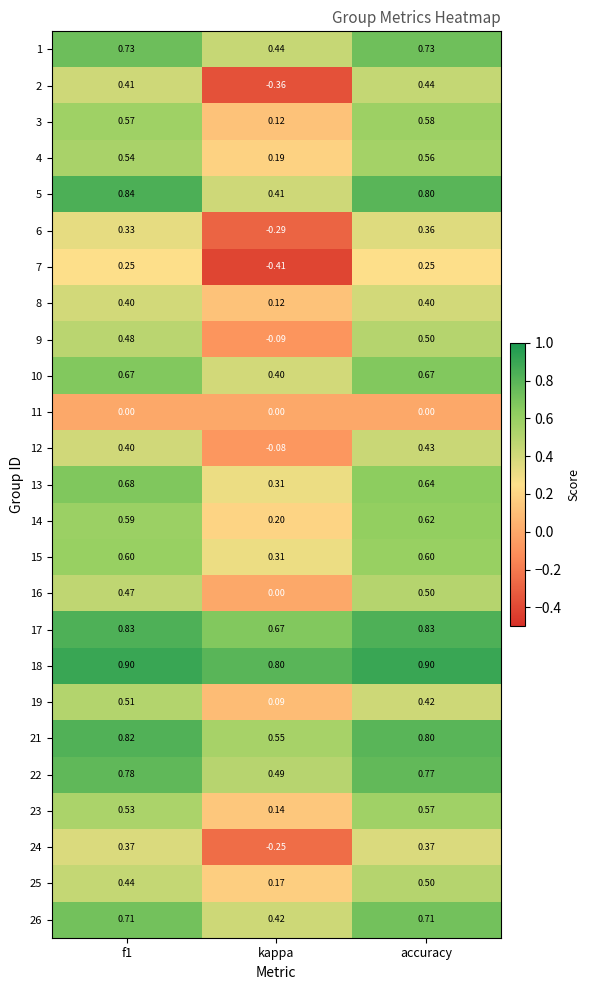

Where is 12 nearest to the value 0?

kappa